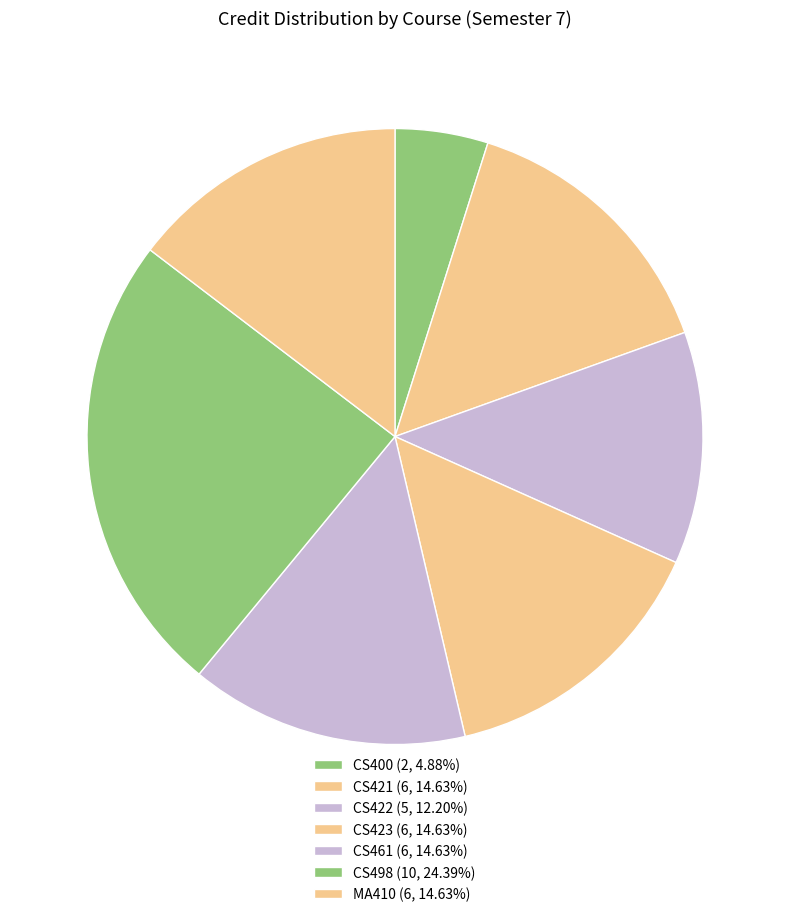

The CS498 slice represents 34% of the pie. True or false?

False